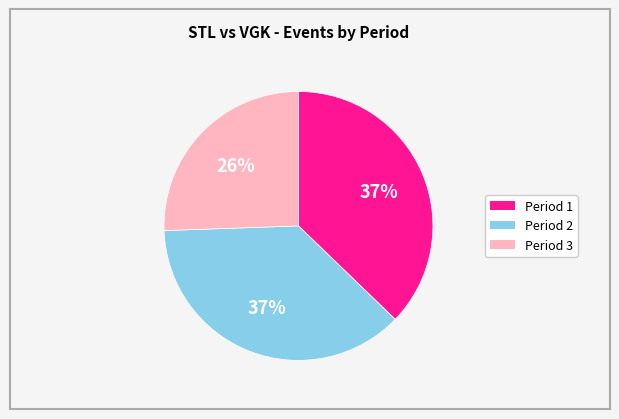

Do Period 3 and Period 2 together represent more than half of the pie?

Yes